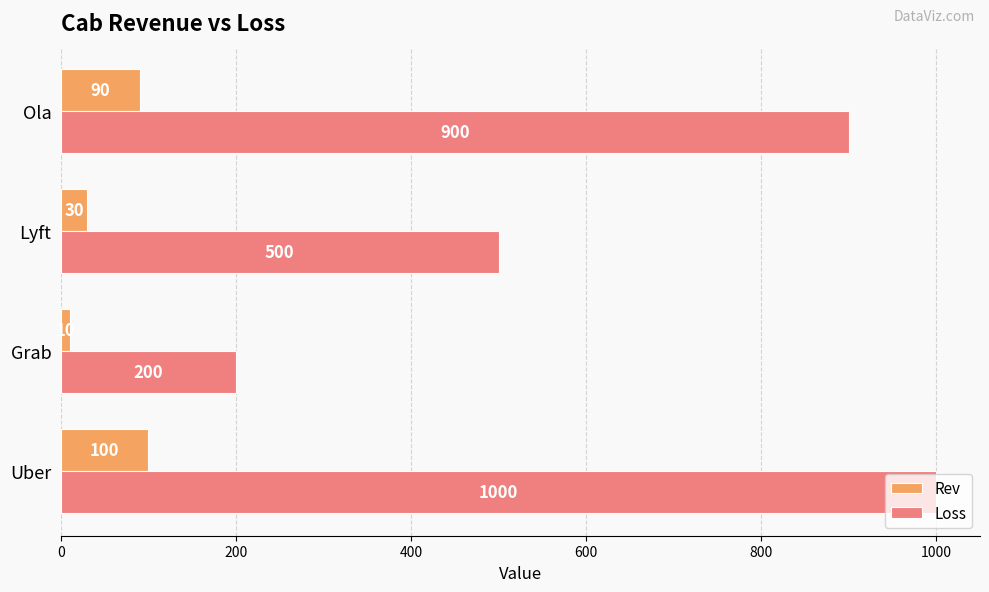

What is the maximum value shown in the chart?

1000